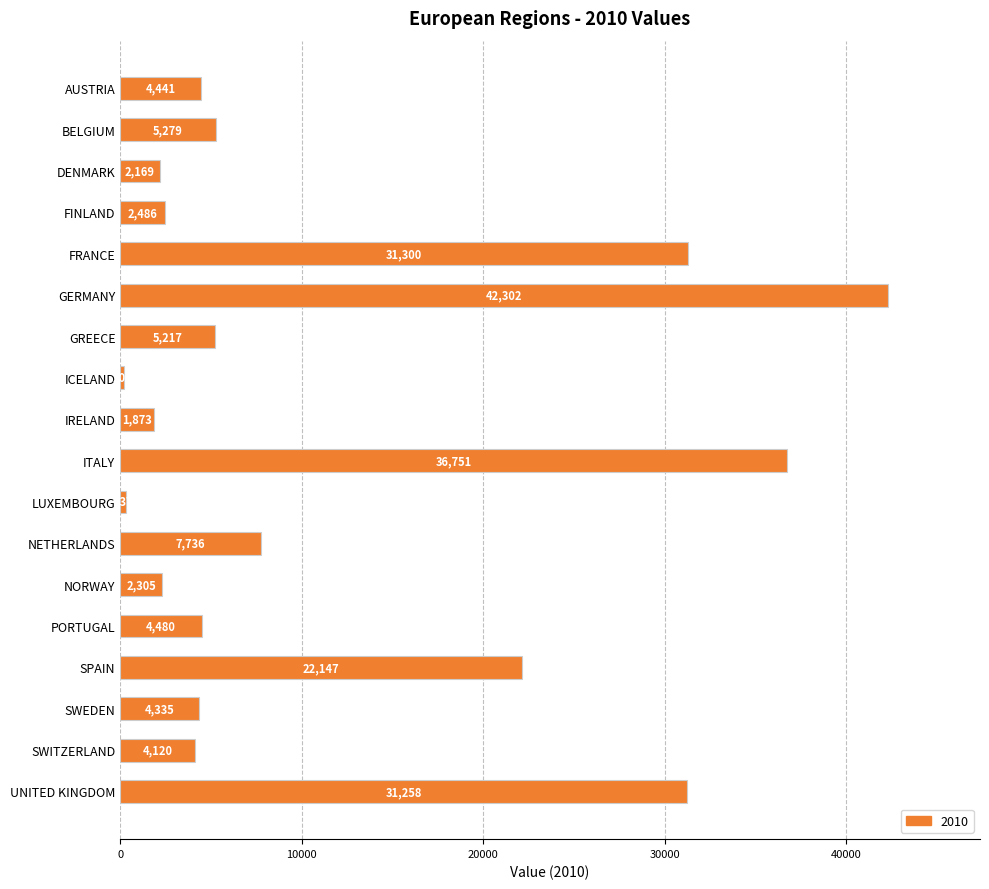

Which category has the lowest value across all series?

ICELAND